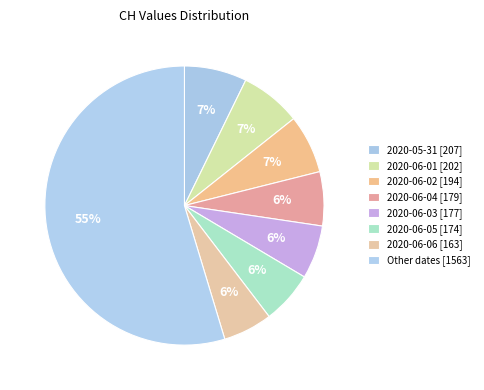

How many slices are in this pie chart?

8